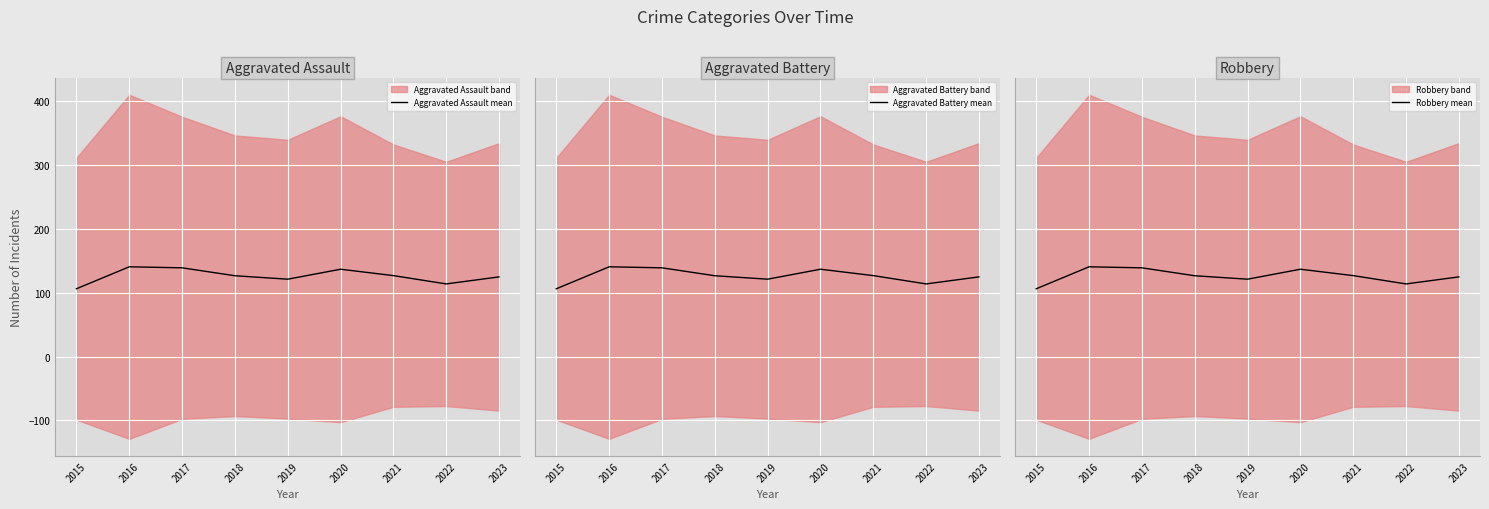

Reading right to left, list all the values displayed in this chart.

Aggravated Assault mean: 2023=124.8	2022=113.8	2021=126.8	2020=136.8	2019=121.2	2018=126.6	2017=139.0	2016=140.6	2015=106.2
Aggravated Battery mean: 2023=124.8	2022=113.8	2021=126.8	2020=136.8	2019=121.2	2018=126.6	2017=139.0	2016=140.6	2015=106.2
Robbery mean: 2023=124.8	2022=113.8	2021=126.8	2020=136.8	2019=121.2	2018=126.6	2017=139.0	2016=140.6	2015=106.2